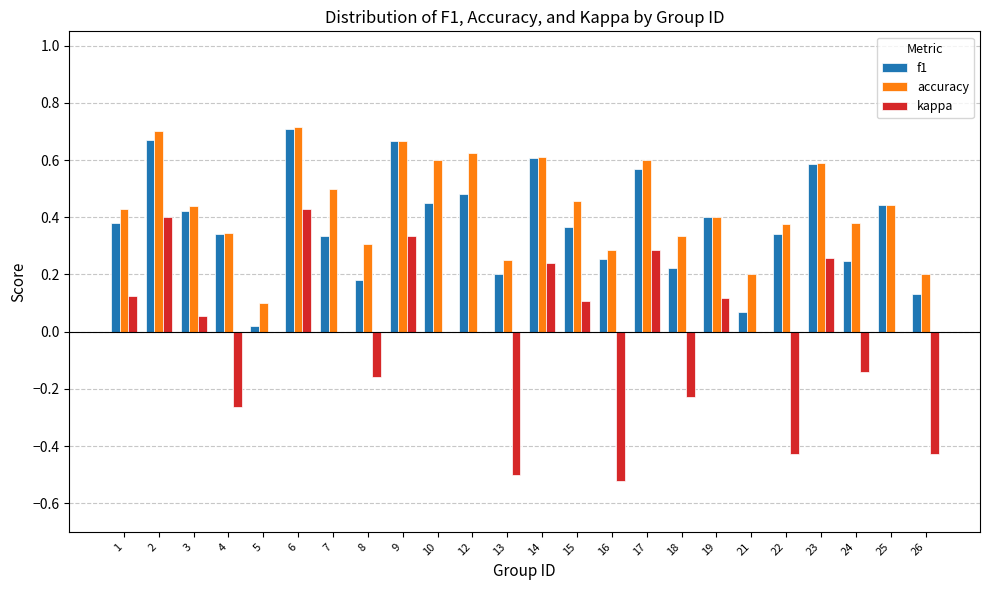

What is the sum of all f1 values?

9.1